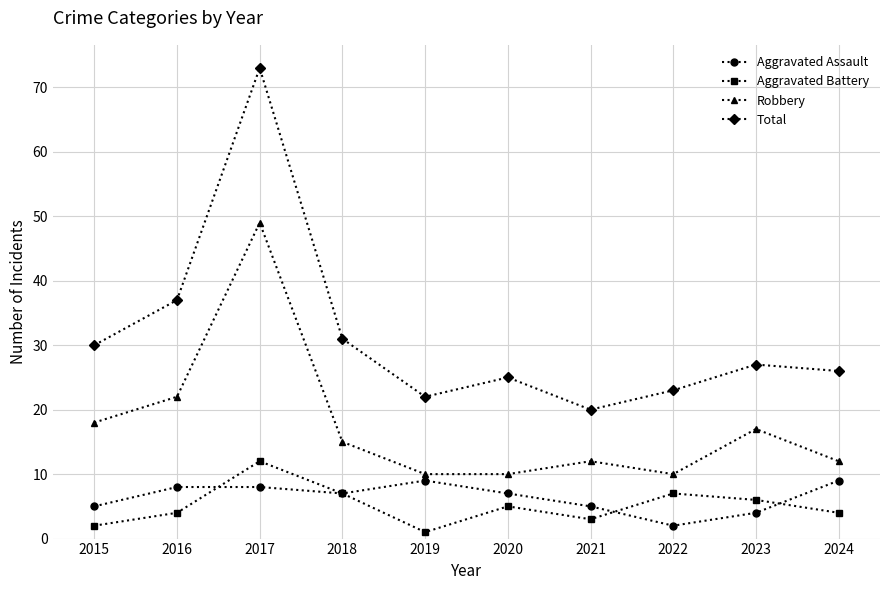

True or false: Robbery has a value of 70 at 2017.

False